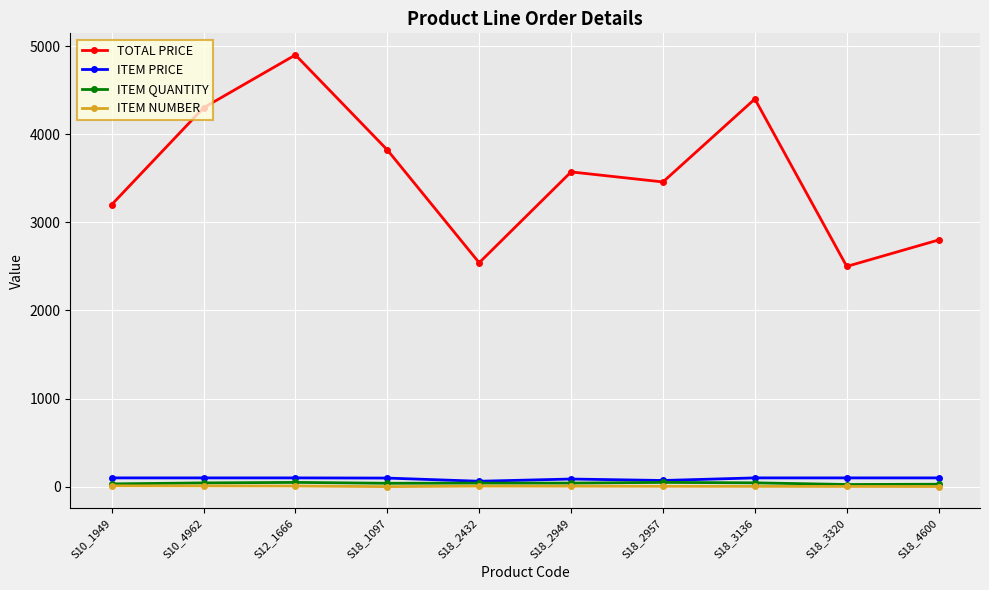

Is the value of TOTAL PRICE at S18_1097 greater than the value of ITEM QUANTITY at S18_3136?

Yes